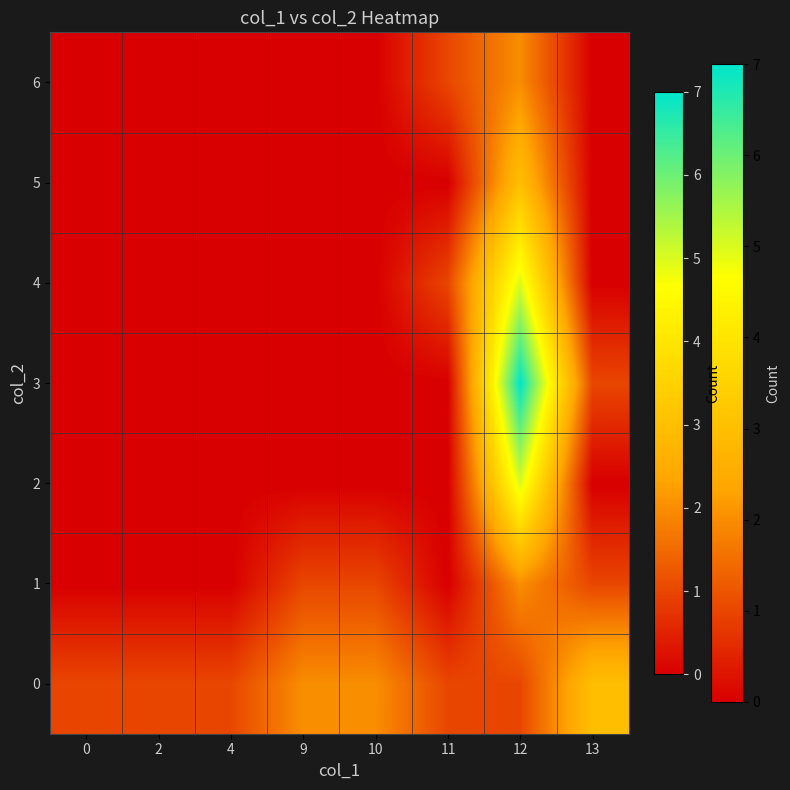

Rank the series by their maximum value, from lowest to highest.

1, 6, 0, 5, 2, 4, 3